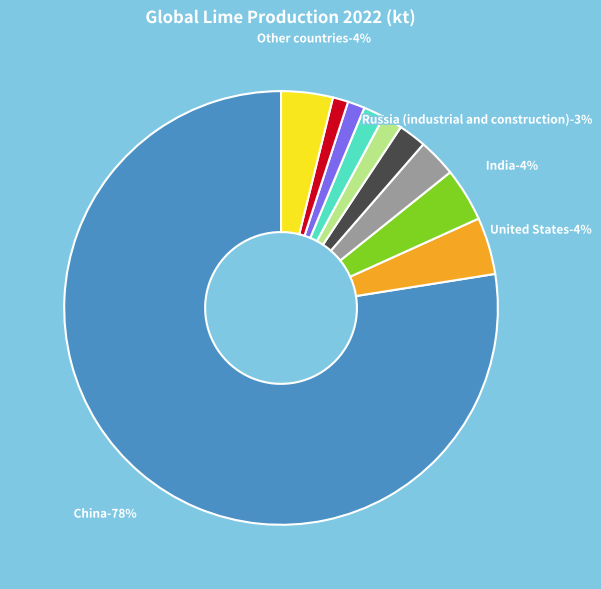

Which slice is the largest?

China